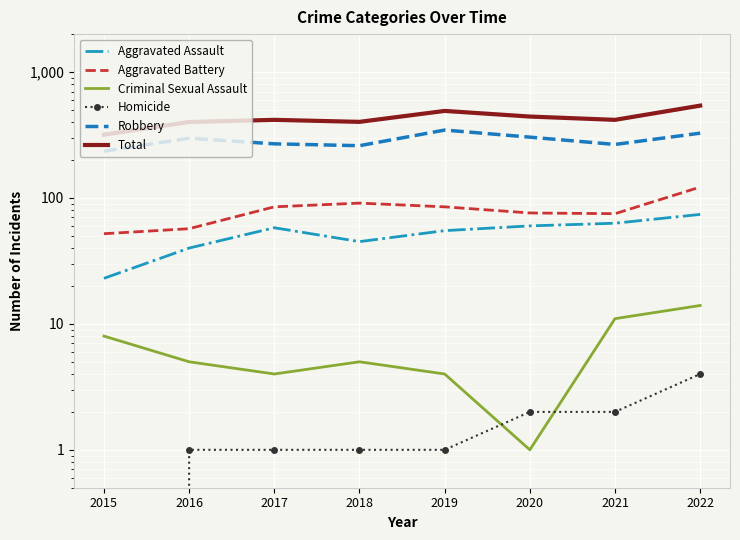

True or false: Homicide and Criminal Sexual Assault cross at least once.

True